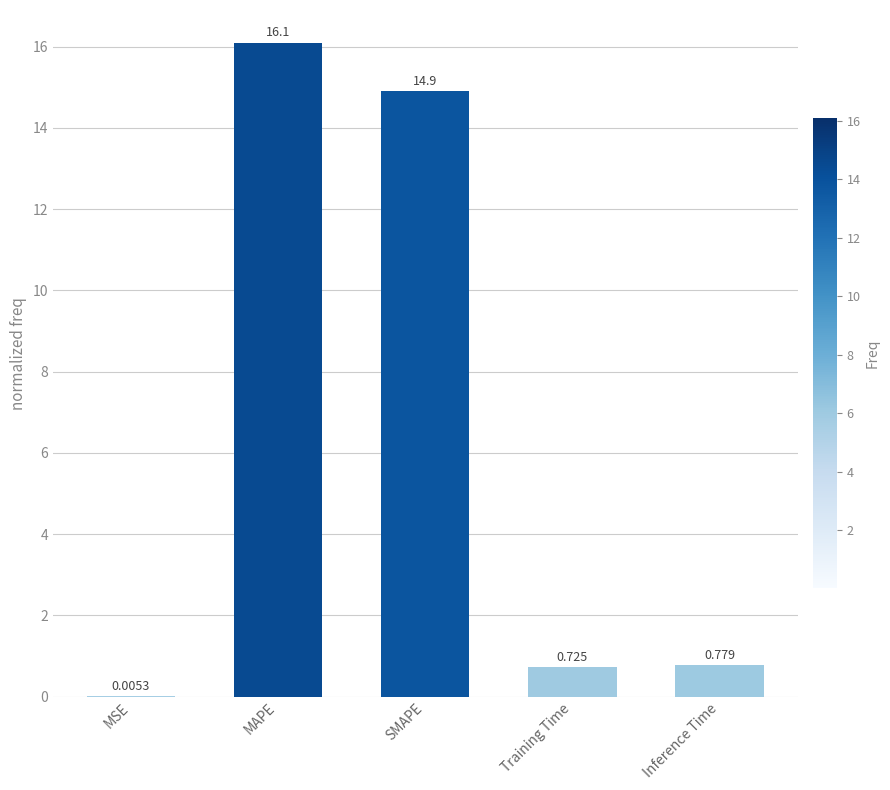

Where is the data nearest to the value 8?

SMAPE